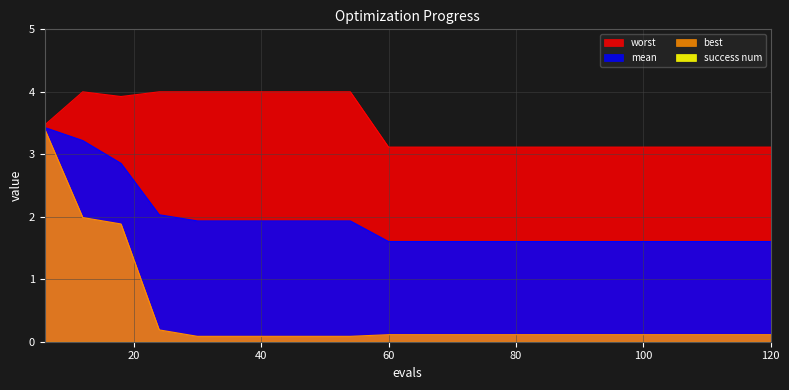

At how many categories does at least one series exceed 2?

20